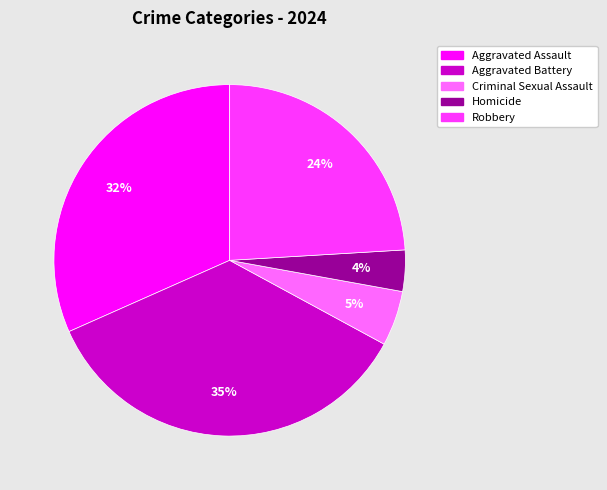

How many slices are in this pie chart?

5